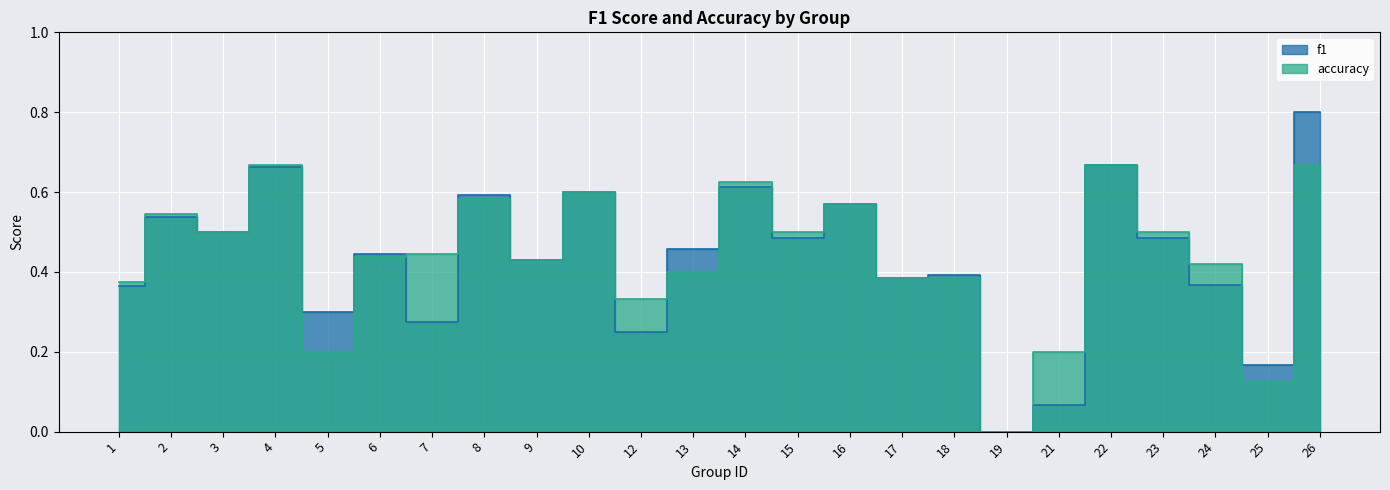

What is the total value across all series at 1?

0.7